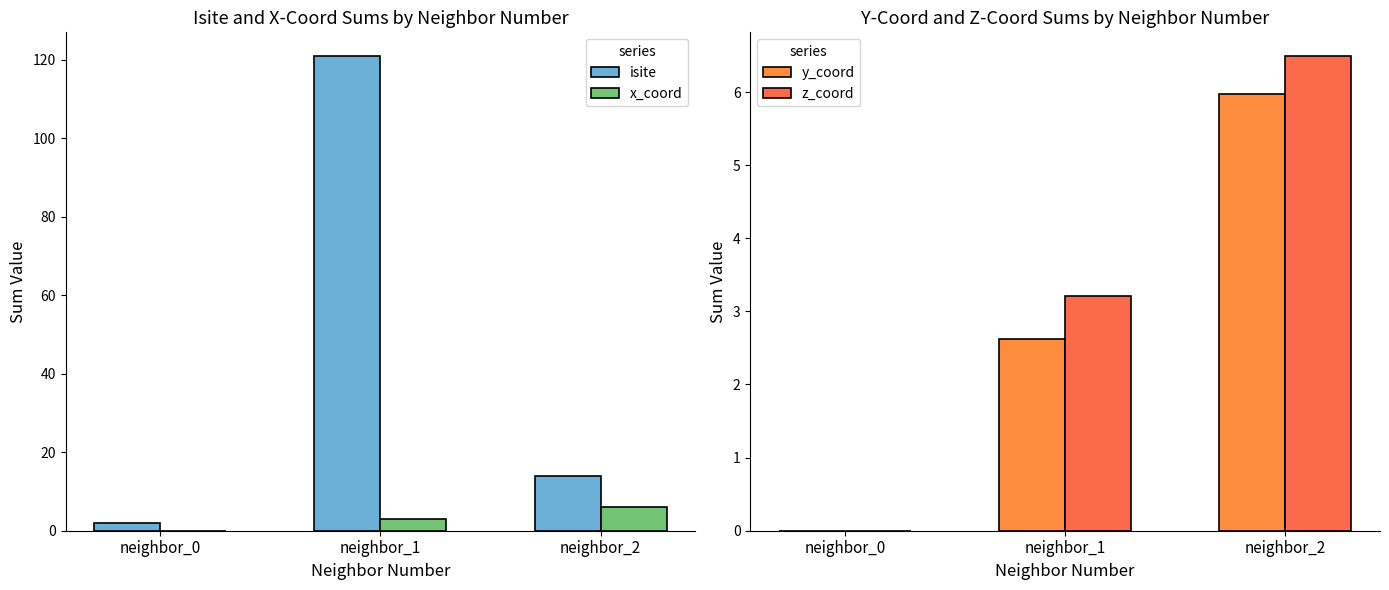

Which label corresponds to the smallest value in the chart?

neighbor_0